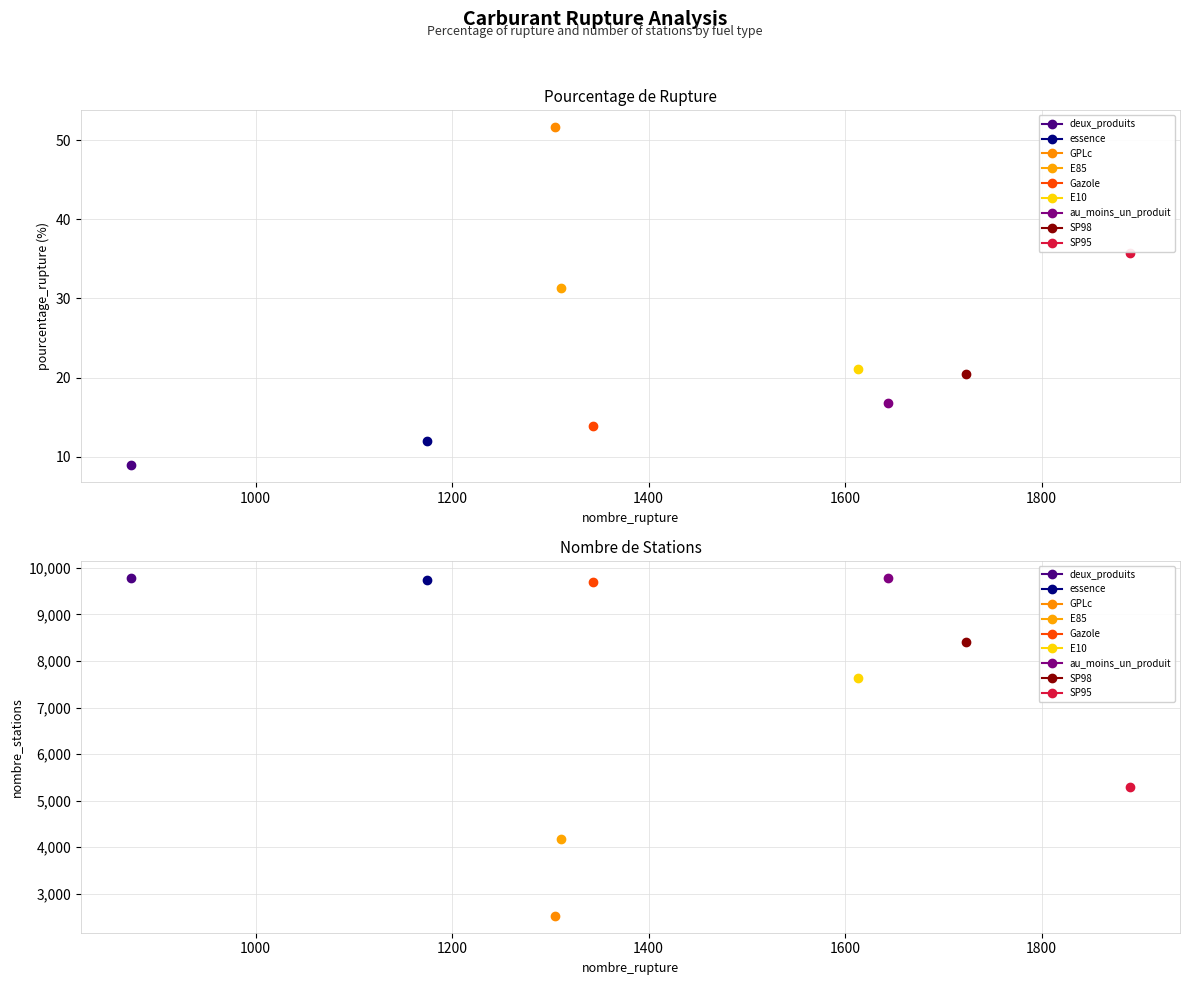

What is the total value across all series at deux_produits?

9796.9